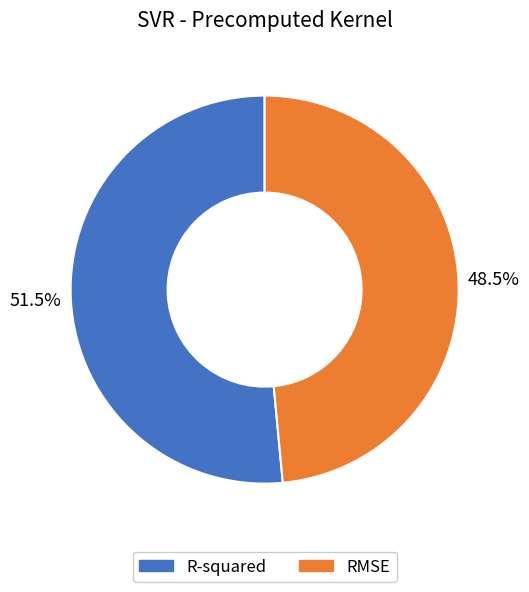

Which has a higher value, RMSE or R-squared?

R-squared